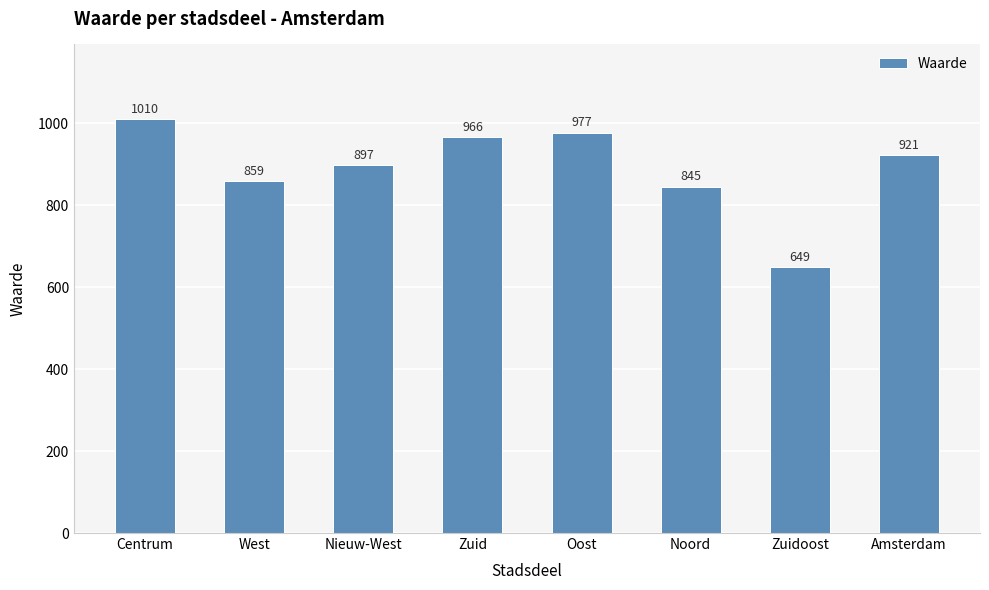

What is the label of the 7th bar from the left?

Zuidoost